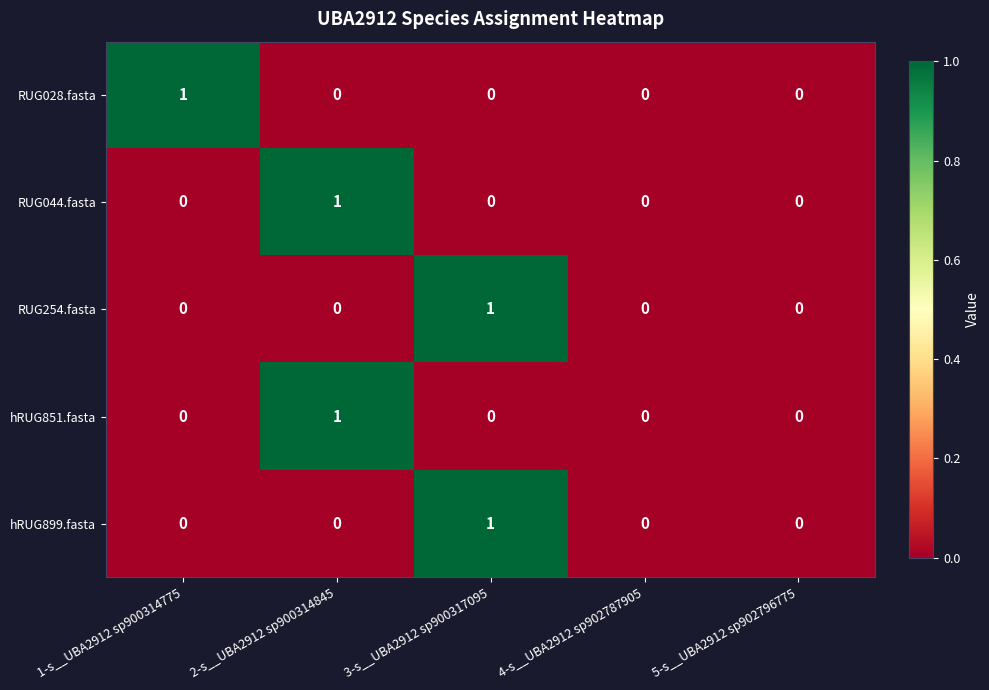

Which category has the highest value in the RUG254.fasta series?

3-s__UBA2912 sp900317095